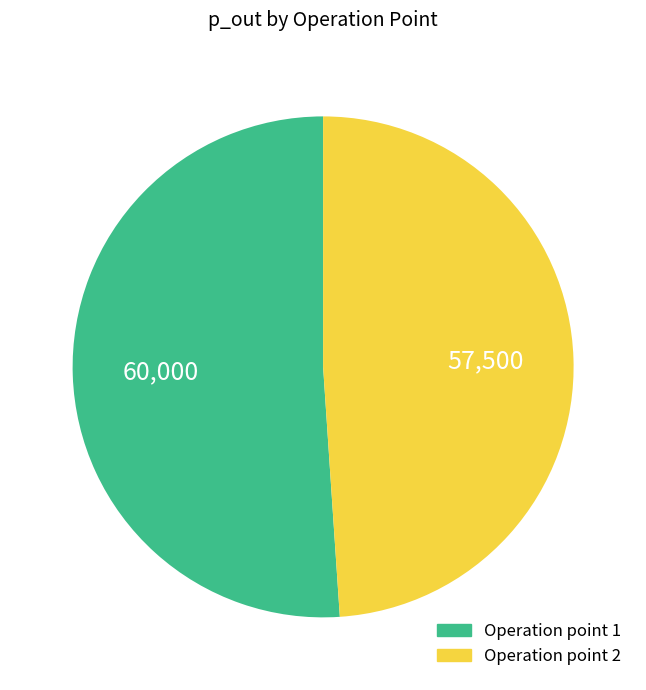

Is there any slice that represents more than half of the pie?

Yes